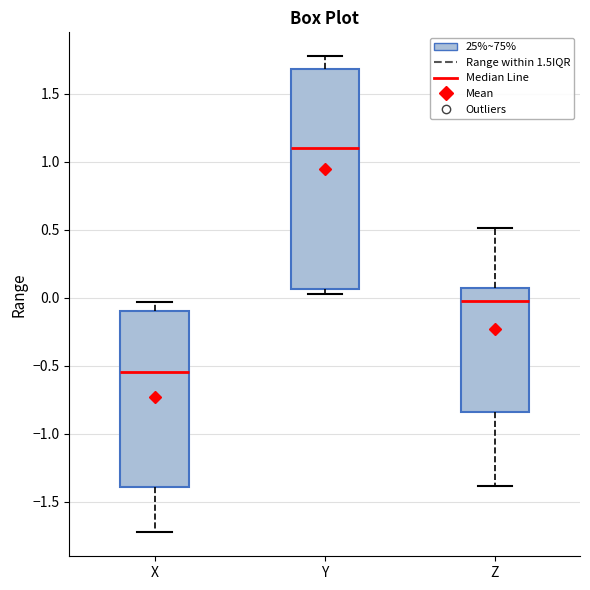

Reading left to right, read every box against the y-axis: the position of its median line, the range the box covers, and the ends of its whiskers. The values are not printed on the chart, so give them approximately, as read against the axis.

X: median -0.55, box -1.40 to -0.10, whiskers -1.70 to -0.05
Y: median 1.10, box 0.05 to 1.70, whiskers 0.05 (just below the box's lower edge) to 1.80
Z: median -0.05, box -0.85 to 0.05, whiskers -1.40 to 0.50